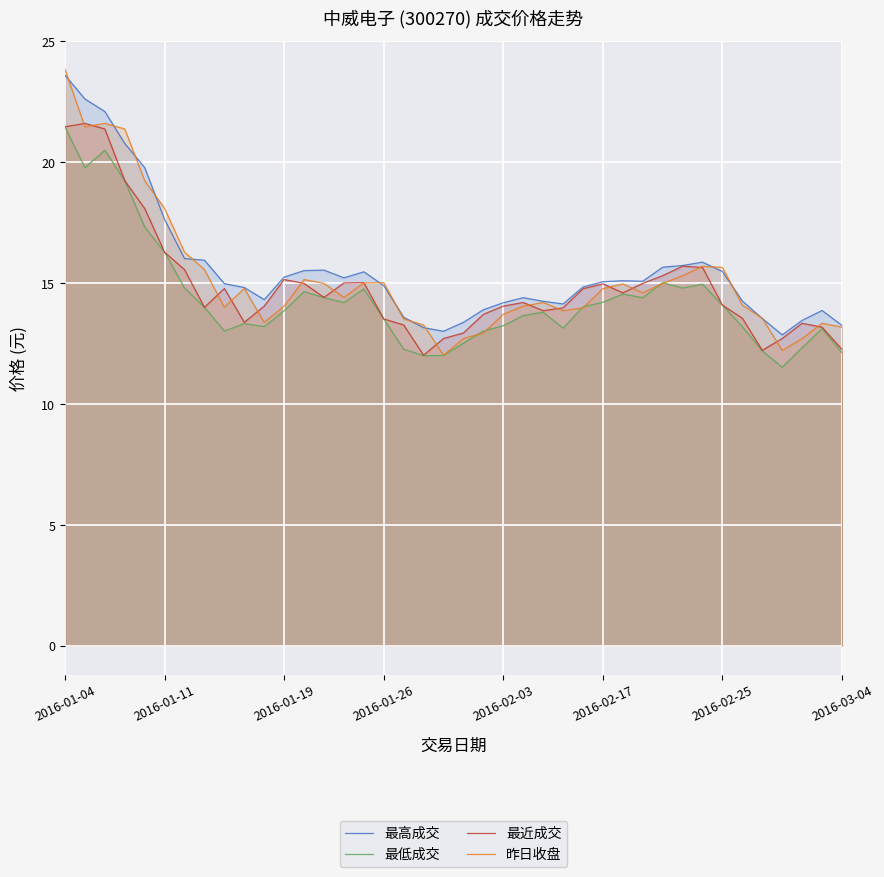

The 最低成交 series shows 13.2 at 2016-02-03. True or false?

True